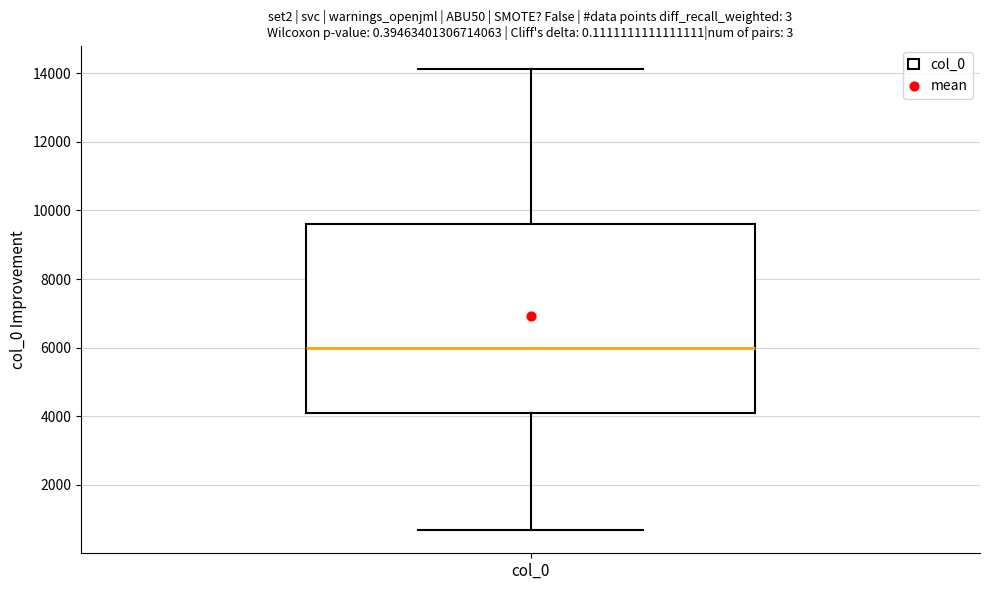

Where does the upper whisker of the box for col_0 end on the y-axis? The values are not printed on the chart, so give them approximately, as read against the axis.

14200